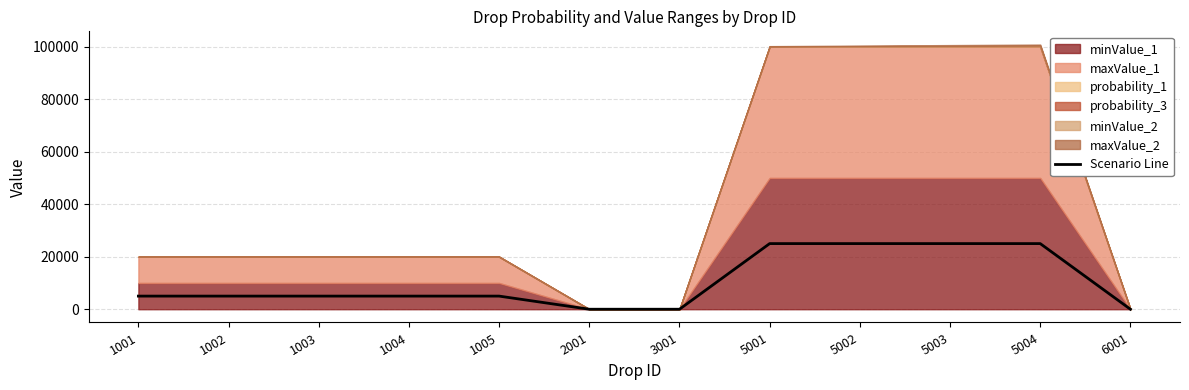

Reading left to right, list all the values displayed in this chart.

1001=5000.5	1002=5000.5	1003=5000.5	1004=5000.5	1005=5000.5	2001=1.0	3001=0.5	5001=25000.5	5002=25000.5	5003=25000.5	5004=25000.5	6001=0.5